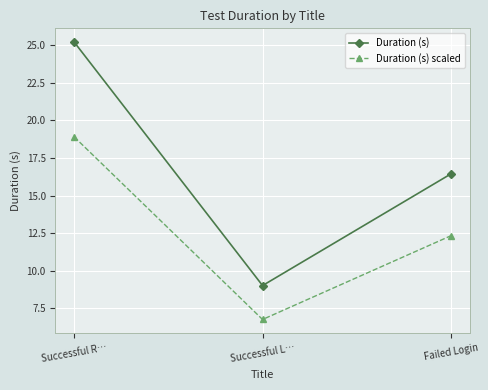

Is it true that Duration (s) scaled equals 4.2 at Successful L…?

False